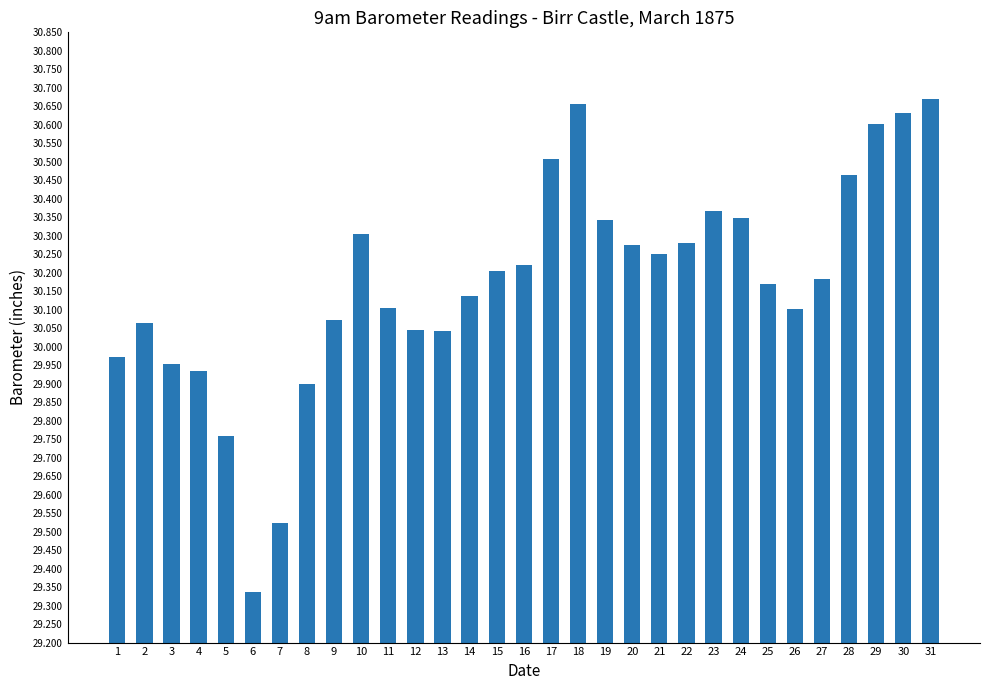

Is it true that the value at 13 is 46.5?

False